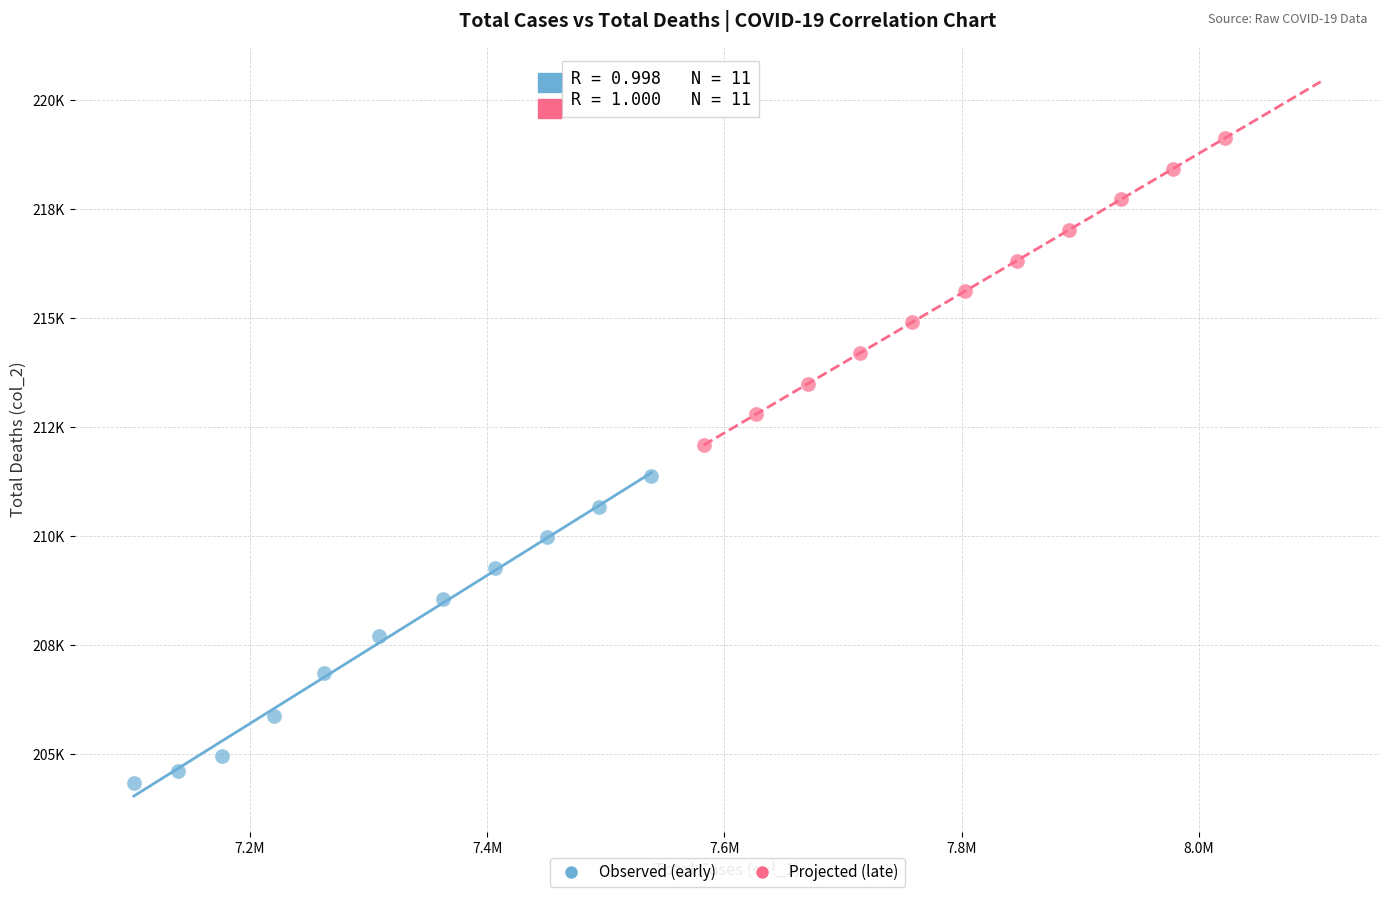

What are all the series names shown in the legend?

Observed (early), Projected (late)